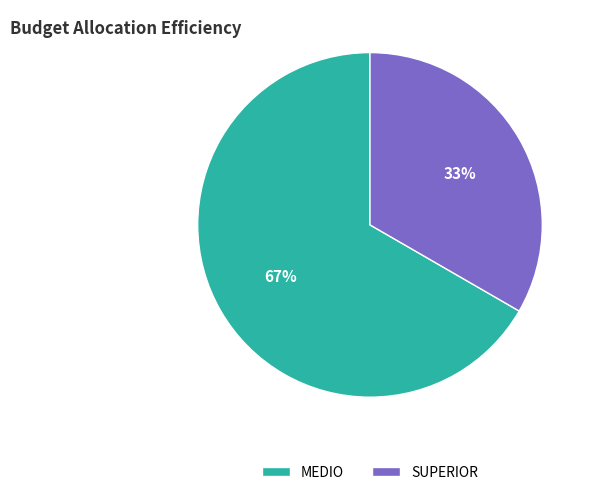

How many segments does this pie chart have?

2